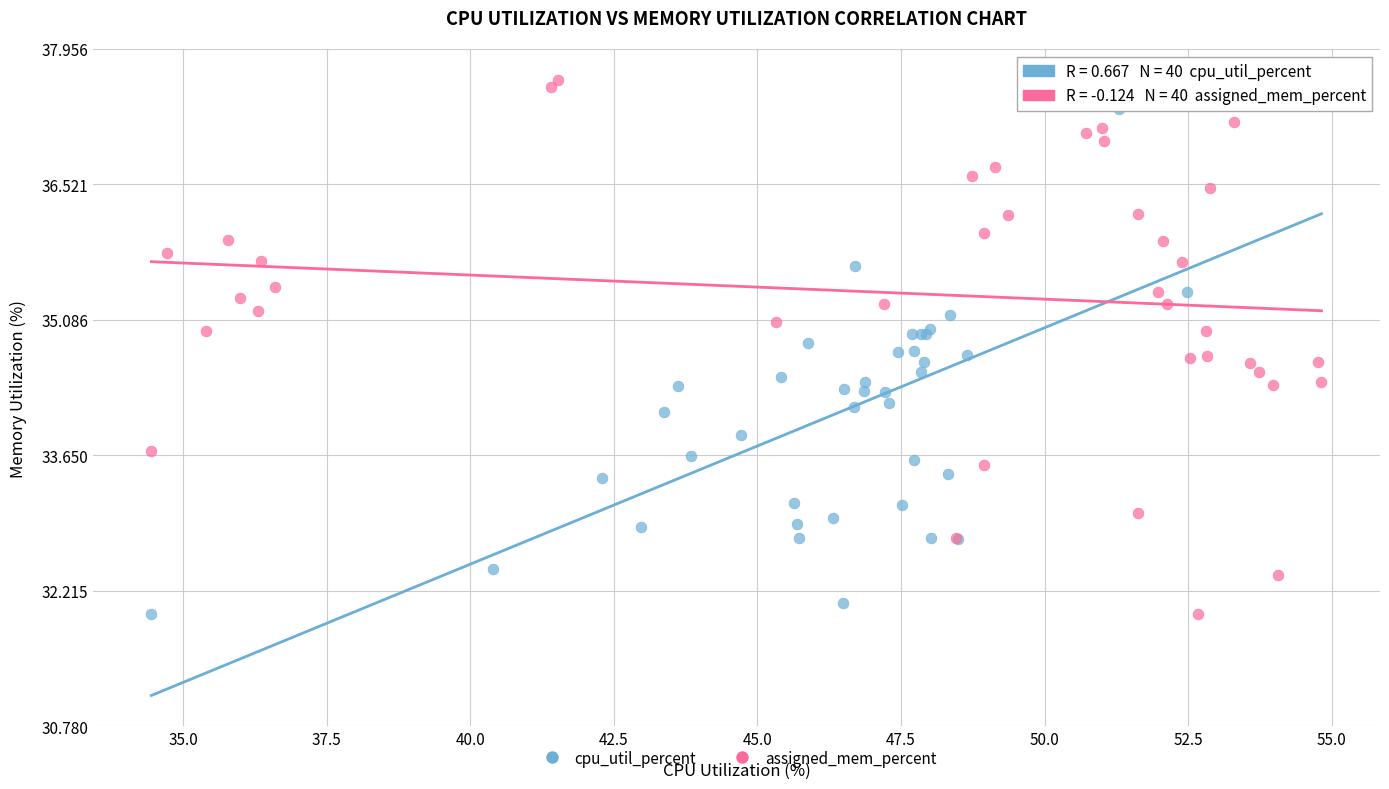

What are all the series names shown in the legend?

cpu_util_percent, assigned_mem_percent